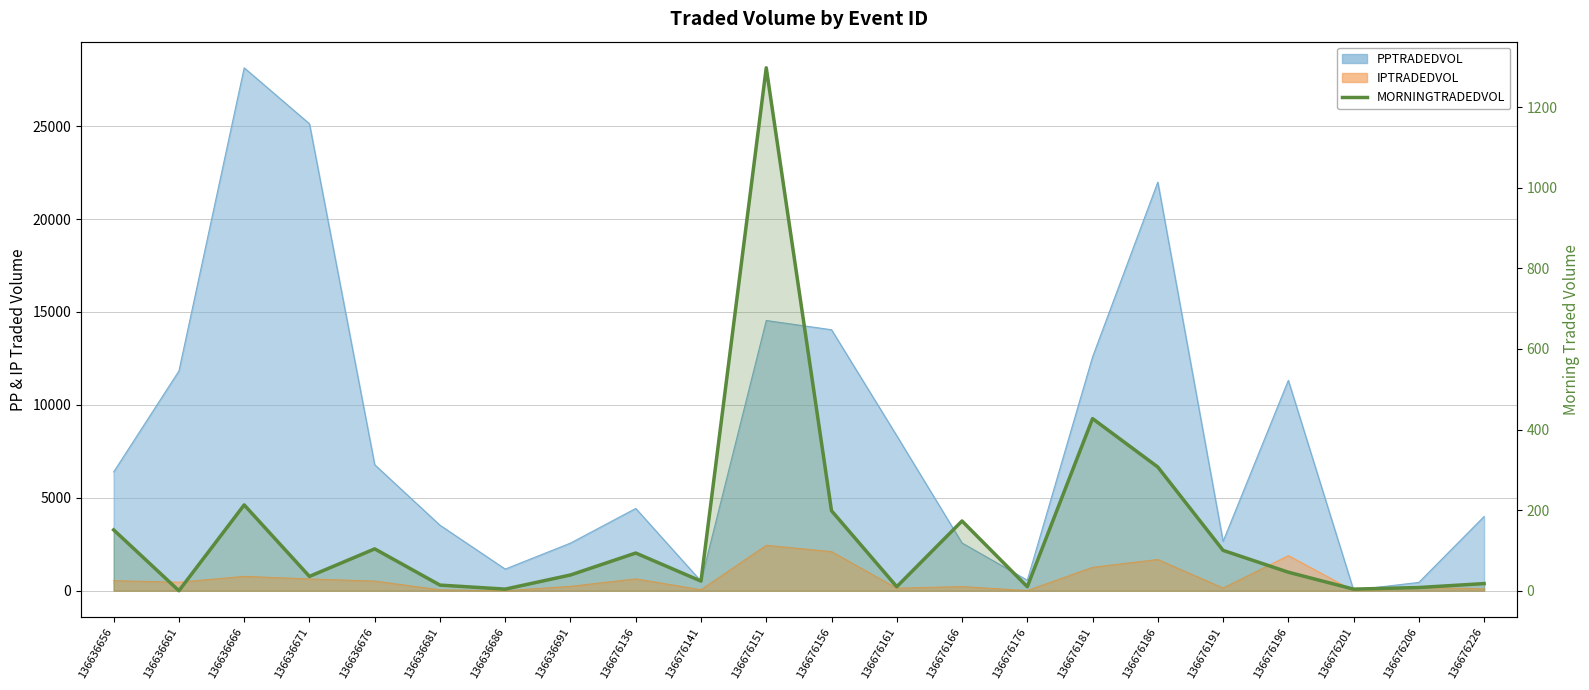

True or false: the data shows 23.9 at 136676141.

True